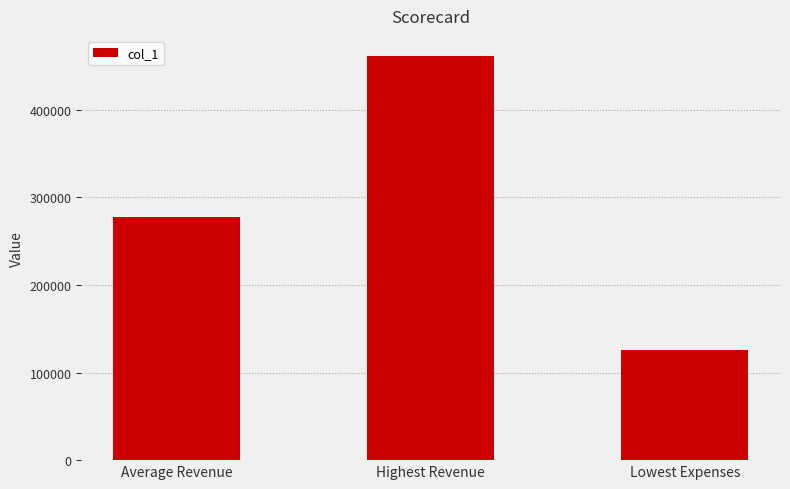

What position from the right is Average Revenue?

3